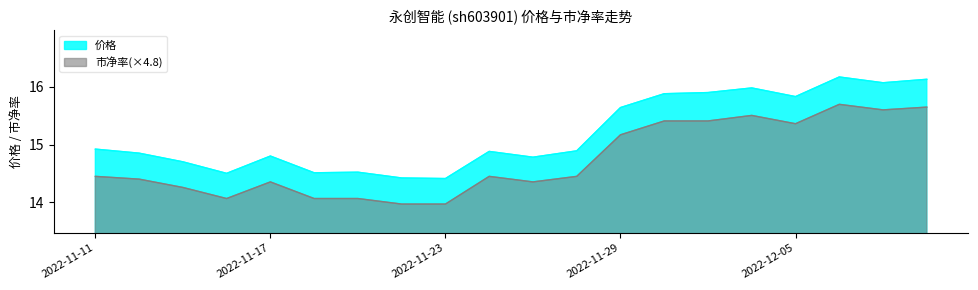

Which has a higher value, 2022-11-11 or 2022-12-07?

2022-12-07